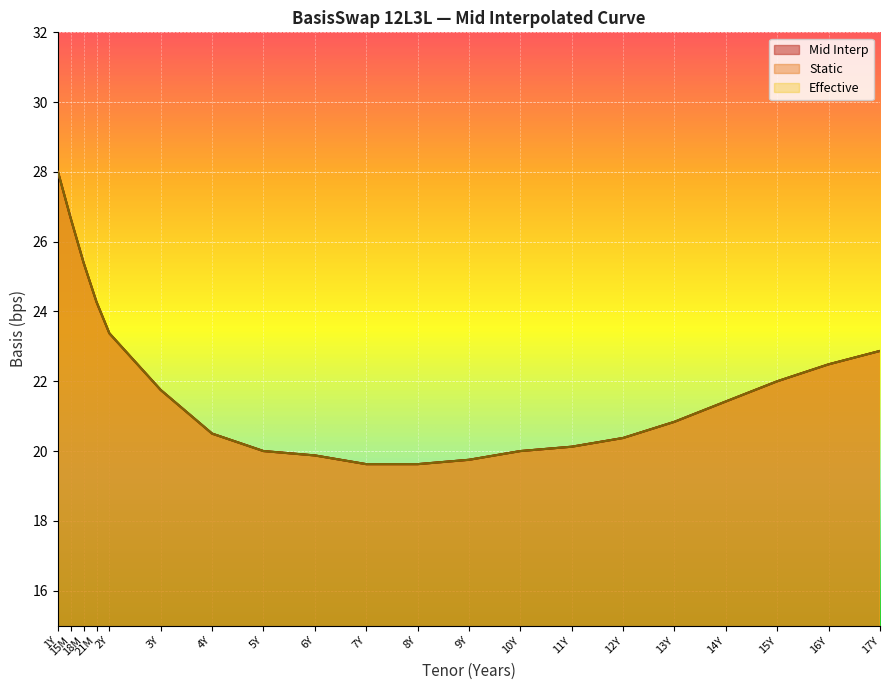

True or false: Effective has a value of 21.4 at 14Y.

True